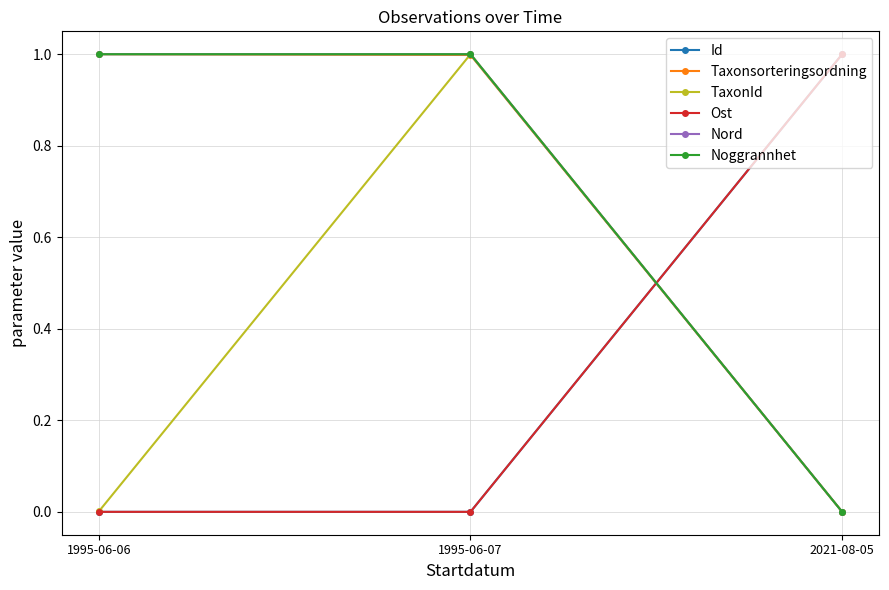

Does the chart have visible grid lines?

Yes